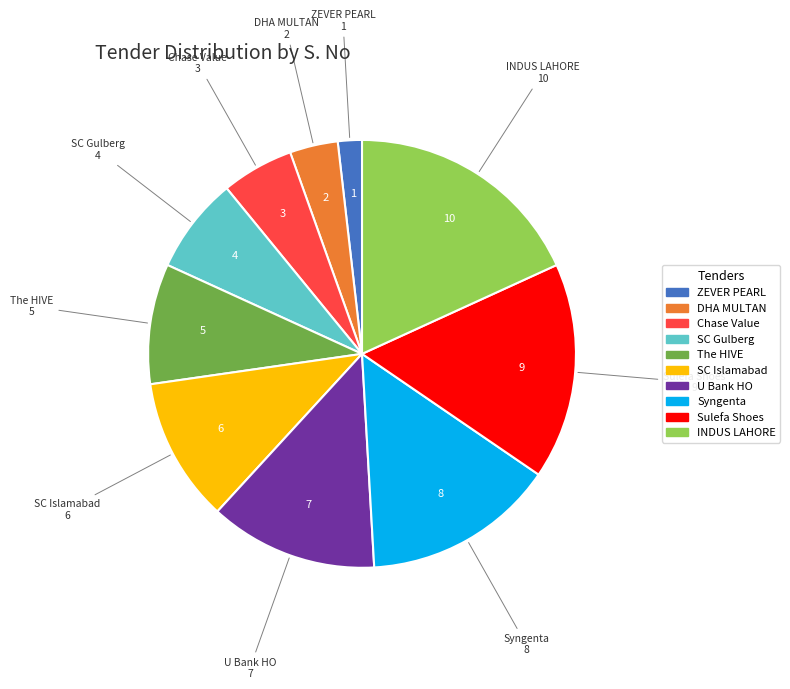

How many segments does this pie chart have?

10